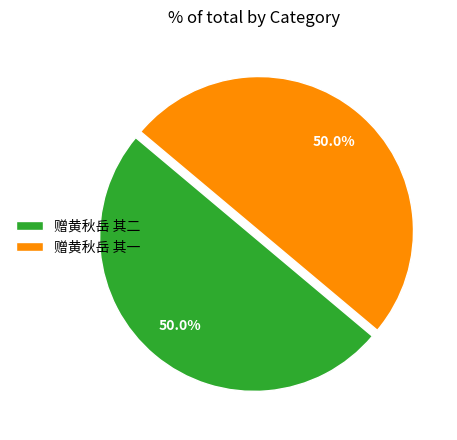

Do 赠黄秋岳 其一 and 赠黄秋岳 其二 together represent more than half of the pie?

Yes